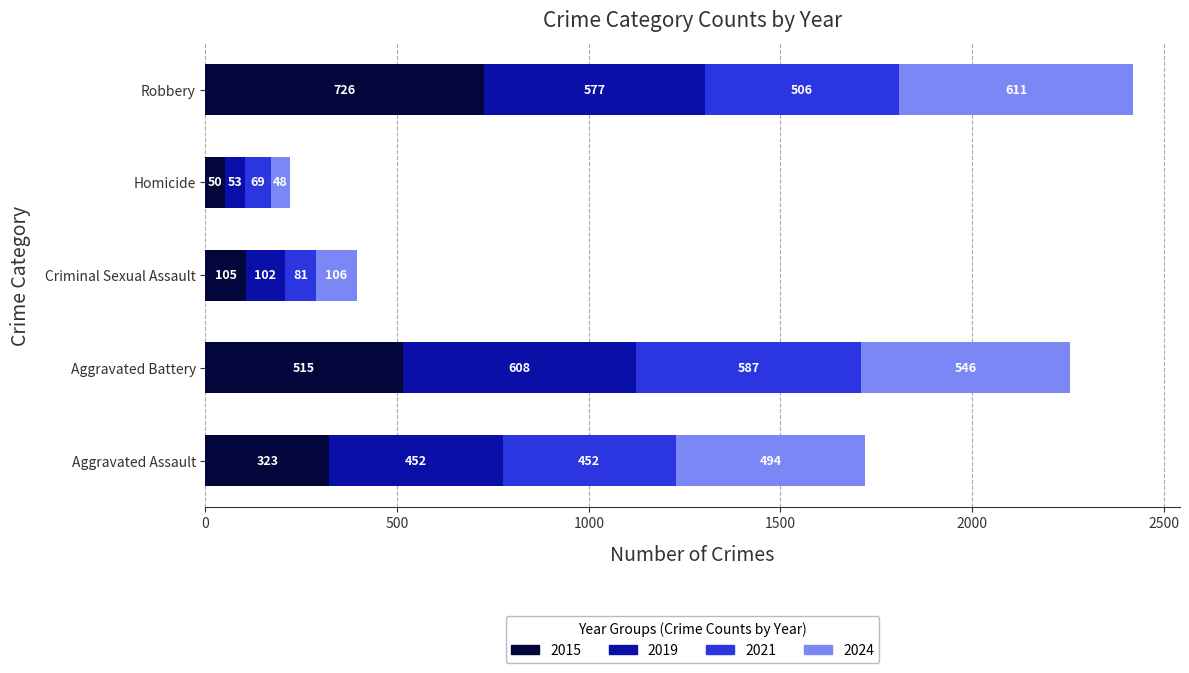

The value of 2015 at Homicide is 50. True or false?

True